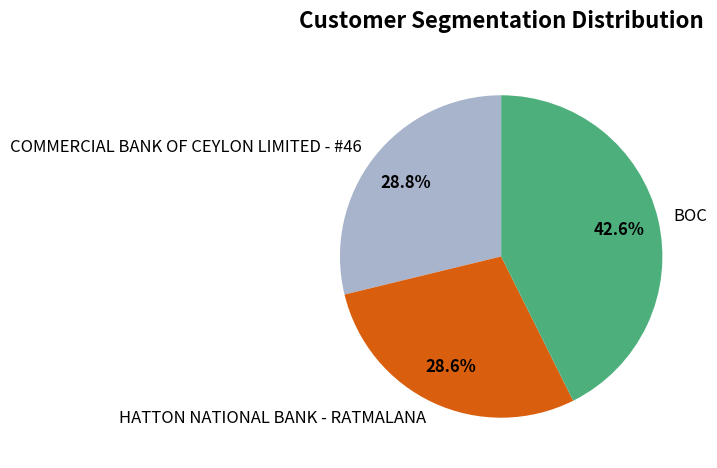

What percentage do HATTON NATIONAL BANK - RATMALANA and BOC together represent?

71.2%